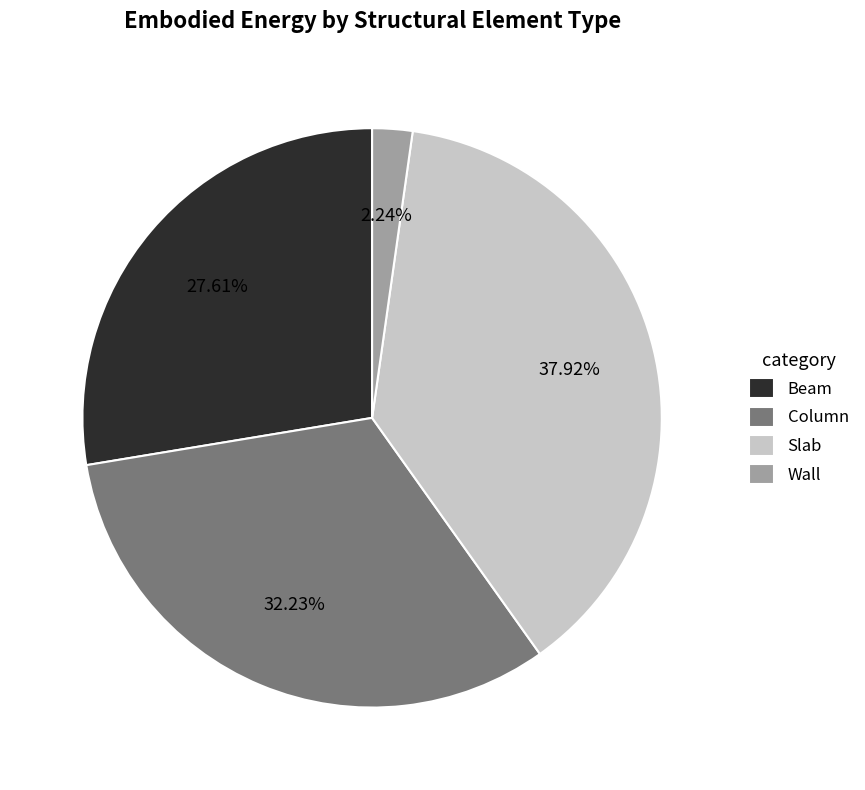

What is the ratio of the value at Slab to the value at Wall?

16.9